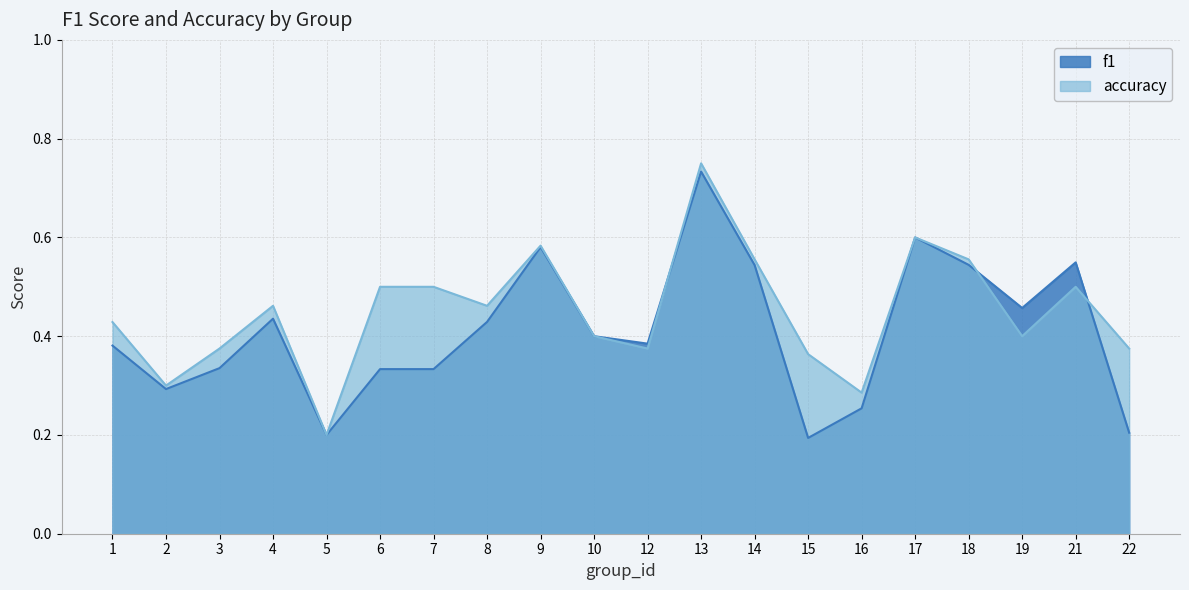

How many f1 values are between 0 and 1?

20